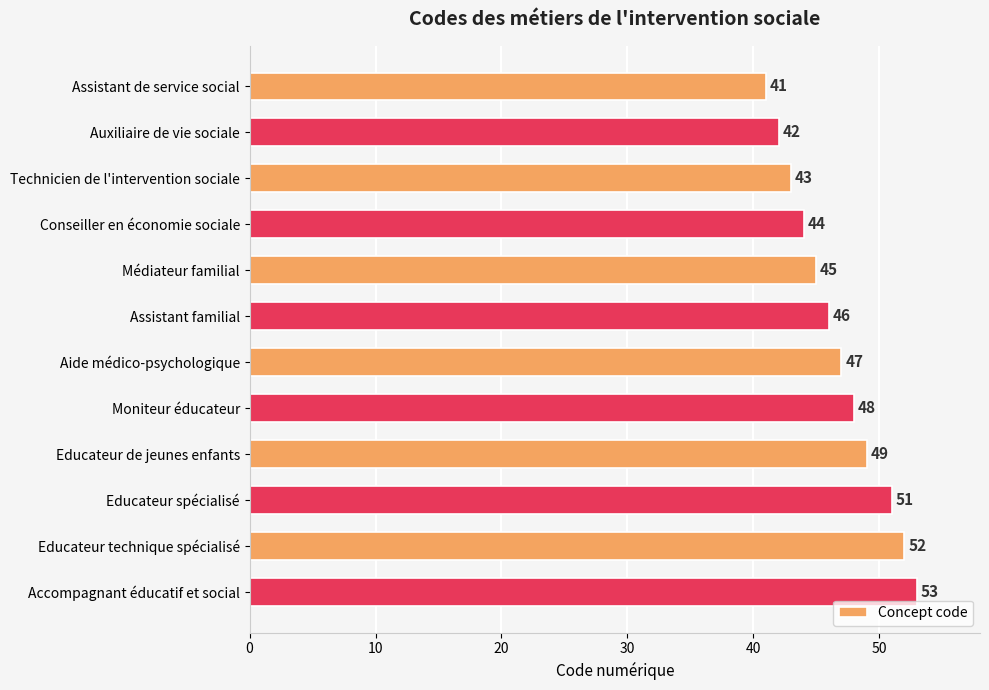

What is the label of the 4th bar from the top?

Conseiller en économie sociale